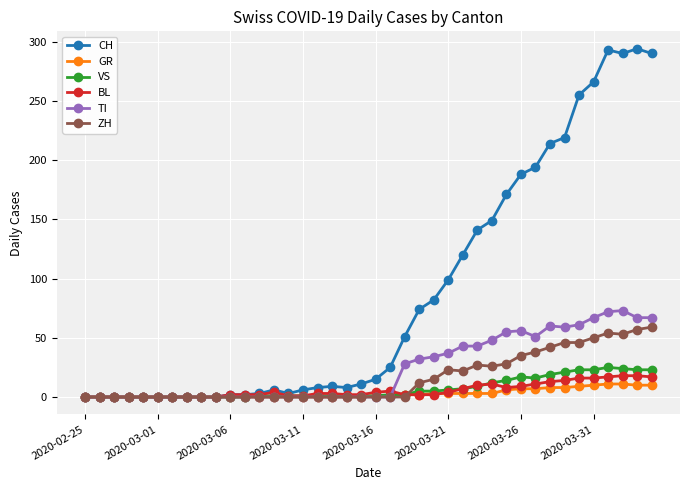

What is the sum of all GR values?

118